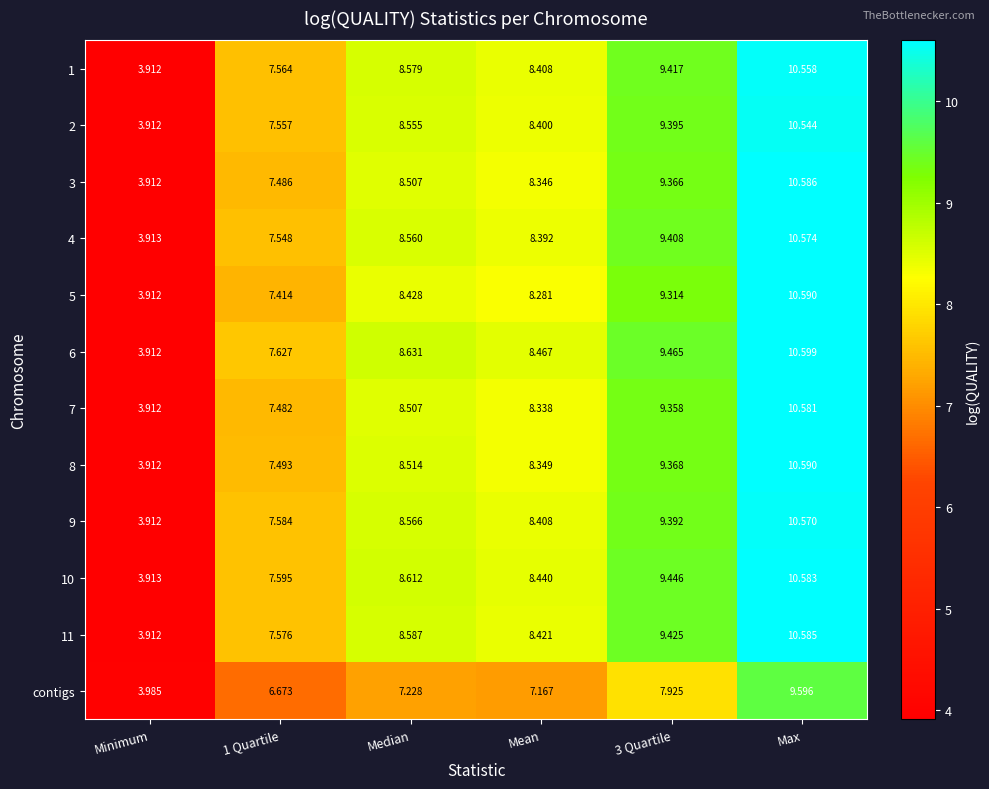

How many distinct data groups are displayed?

12